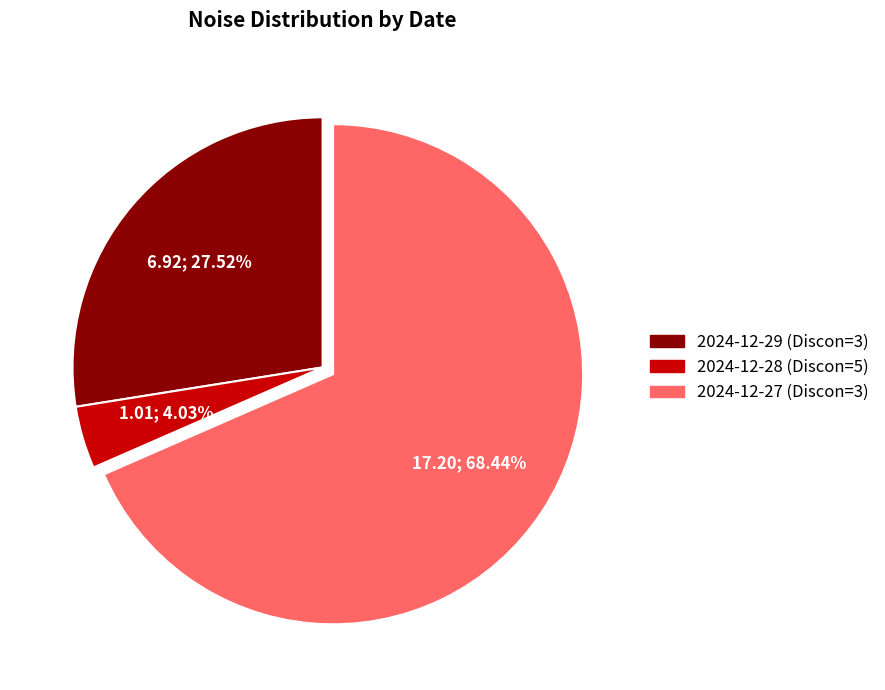

To the nearest percent, what portion does 2024-12-27 (Discon=3) represent?

68%